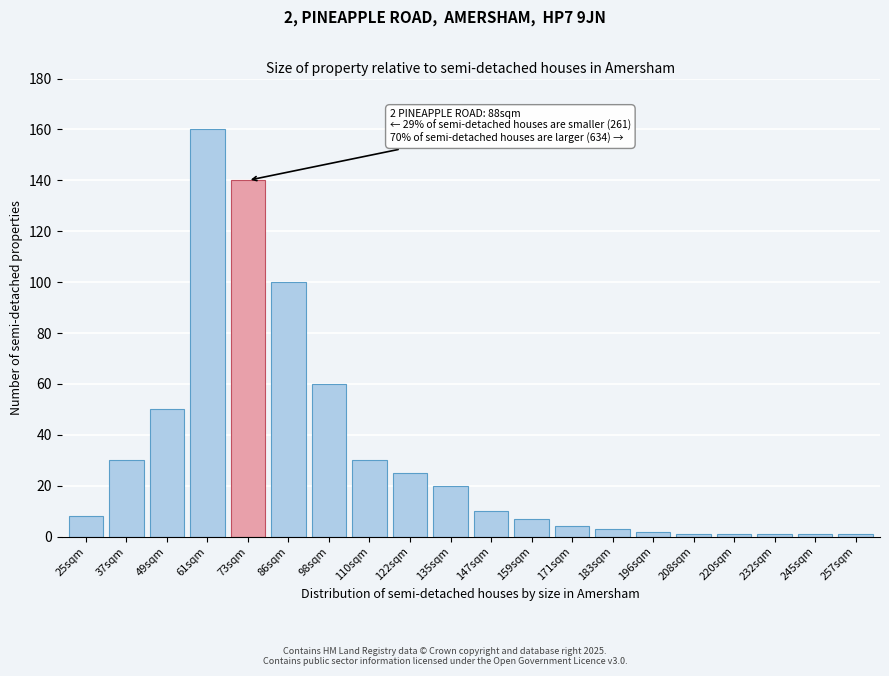

Reading left to right, extract all data points from this chart.

25sqm=8	37sqm=30	49sqm=50	61sqm=160	73sqm=140	86sqm=100	98sqm=60	110sqm=30	122sqm=25	135sqm=20	147sqm=10	159sqm=7	171sqm=4	183sqm=3	196sqm=2	208sqm=1	220sqm=1	232sqm=1	245sqm=1	257sqm=1